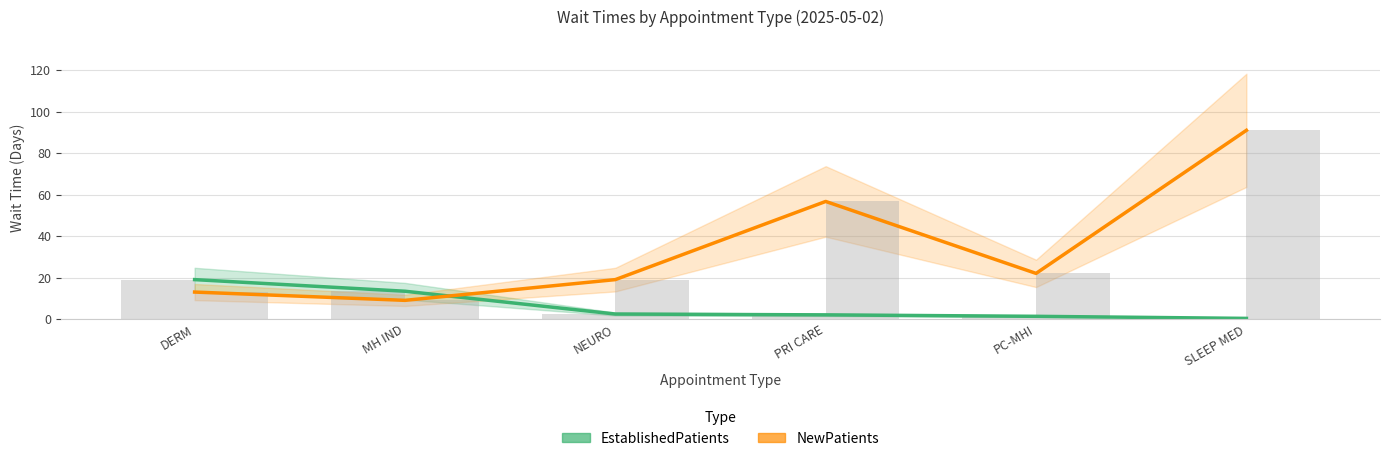

How many categories are shown in the chart?

6